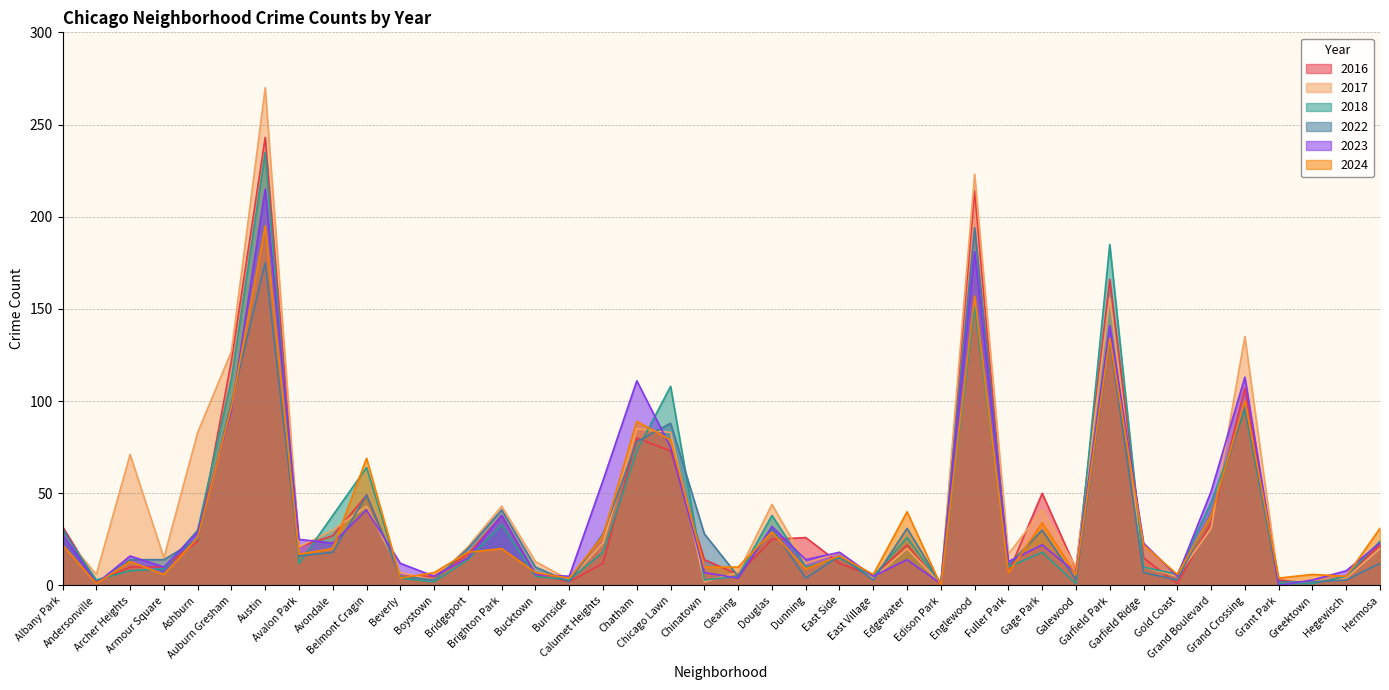

Reading left to right, extract all data points from this chart.

2017: 28	6	71	15	83	127	270	21	30	43	7	3	21	43	13	3	23	85	83	2	7	44	12	18	4	20	1	223	17	41	10	156	10	5	31	135	1	2	4	20
2018: 30	3	8	9	30	112	235	12	38	64	4	2	14	33	5	3	18	73	108	3	5	38	10	15	5	26	1	151	10	18	1	185	10	6	45	95	1	1	5	24
2022: 31	1	14	14	25	99	175	16	18	49	5	3	20	41	10	2	28	78	88	28	5	31	4	16	3	31	1	194	11	30	3	133	7	3	39	97	2	2	3	12
2023: 28	1	16	10	29	95	215	25	23	41	12	5	15	38	6	5	57	111	75	7	4	32	14	18	5	14	1	181	13	22	7	141	23	5	51	113	0	3	8	23
2024: 22	1	13	6	26	97	195	17	20	69	4	7	18	20	7	4	27	89	79	10	10	29	9	16	6	40	0	157	7	34	6	134	22	6	38	100	4	6	5	31
2016: 32	2	10	10	24	122	243	21	27	49	5	5	17	38	6	2	12	80	73	14	6	25	26	12	5	22	0	214	7	50	9	166	15	1	34	107	3	1	5	22